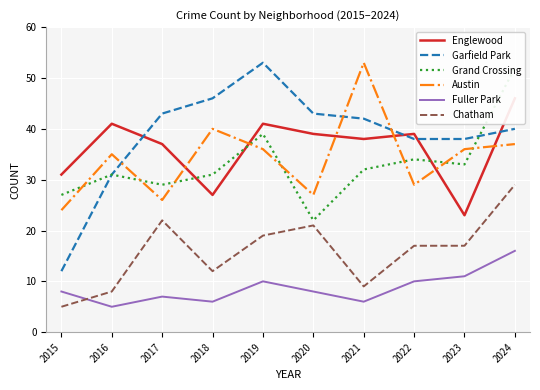

Which has a higher value, 2017 or 2016?

2016